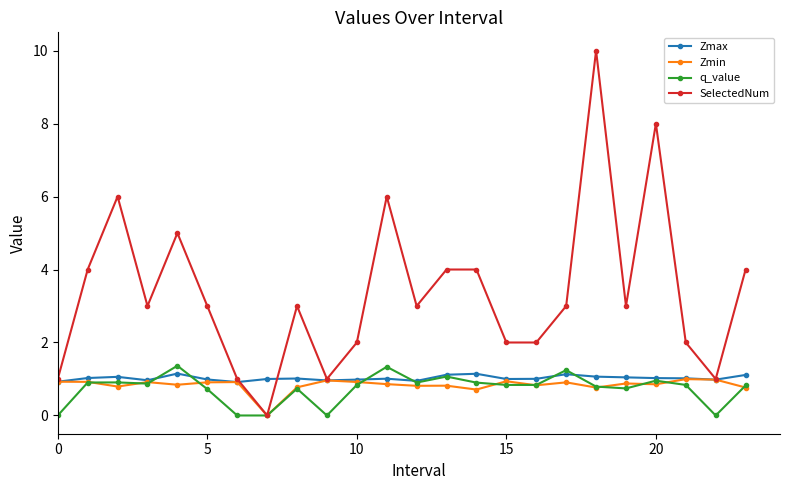

True or false: Zmax has more than 0 points higher than both neighbors.

True